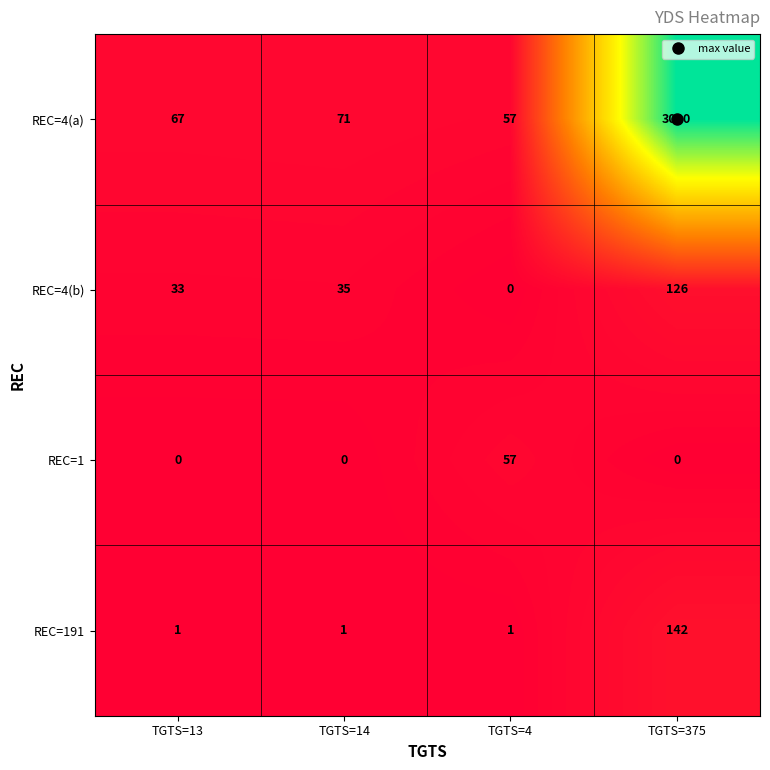

What is the difference between the REC=4(a) values at TGTS=13 and TGTS=375?

3023